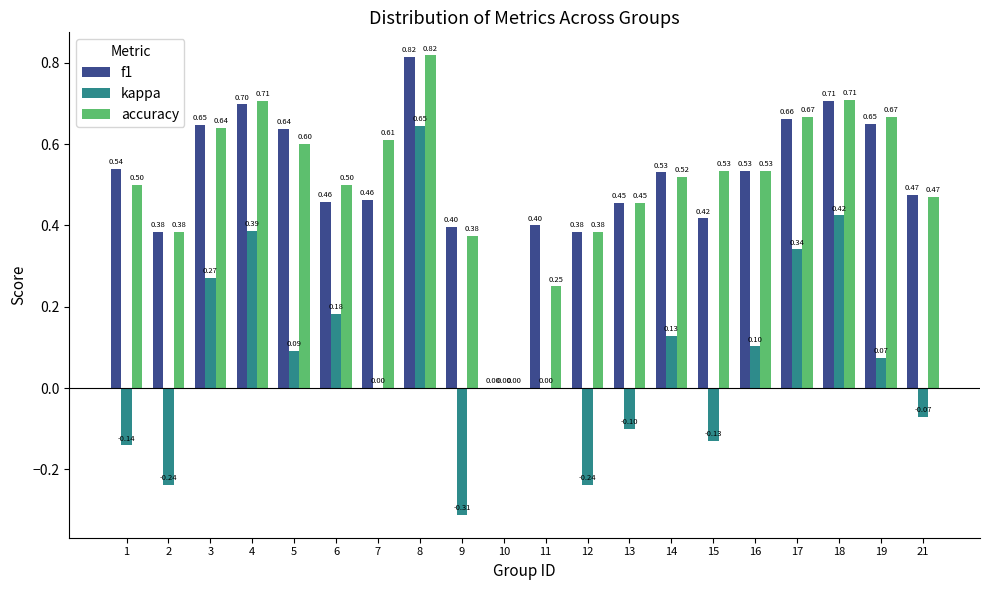

What is the total value across all series at 8?

2.3